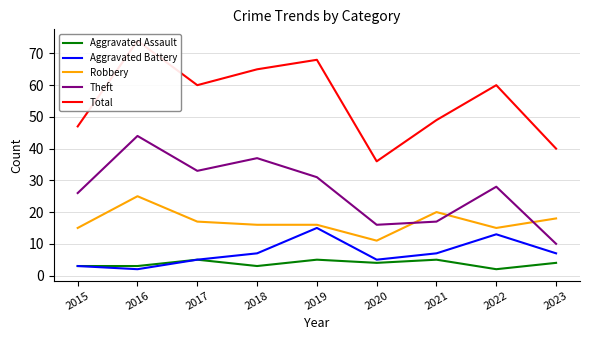

At 2019, list the series in order from largest to smallest.

Total, Theft, Robbery, Aggravated Battery, Aggravated Assault